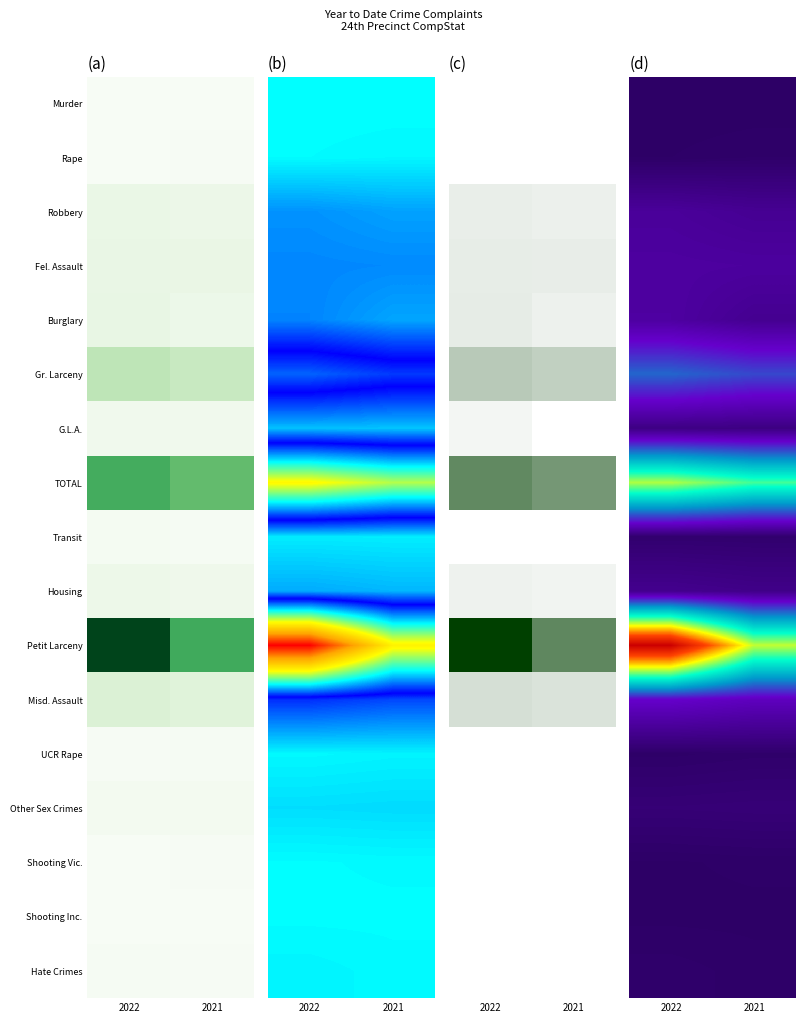

Which series has the widest spread of values?

Petit Larceny